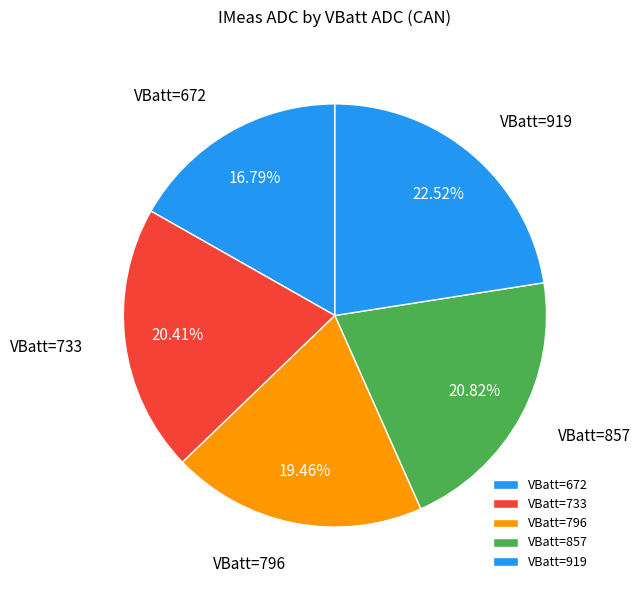

Does VBatt=733 represent more than half of the total?

No